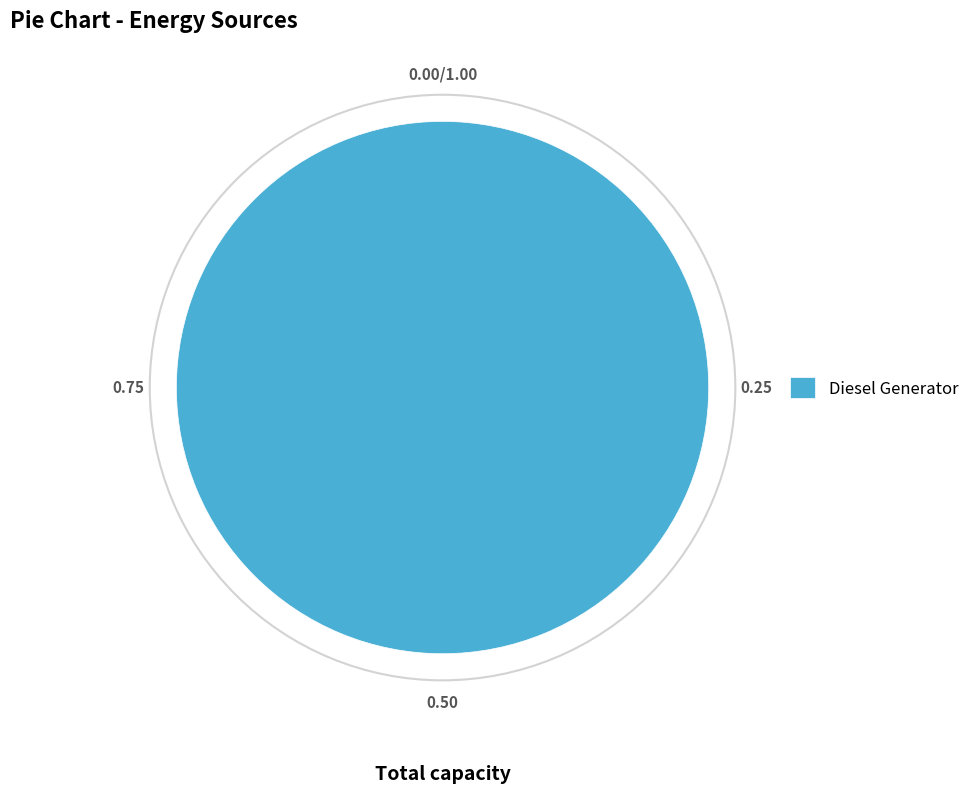

Does Diesel Generator represent more than half of the total?

Yes